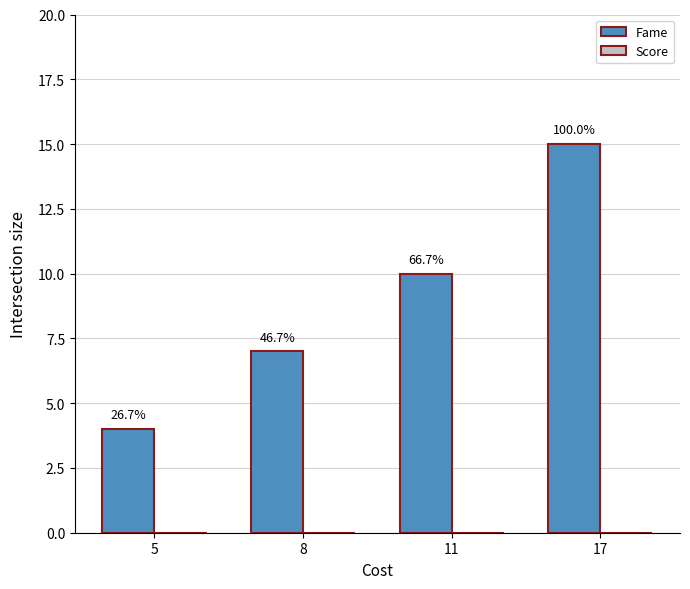

How many bars are there in total?

4